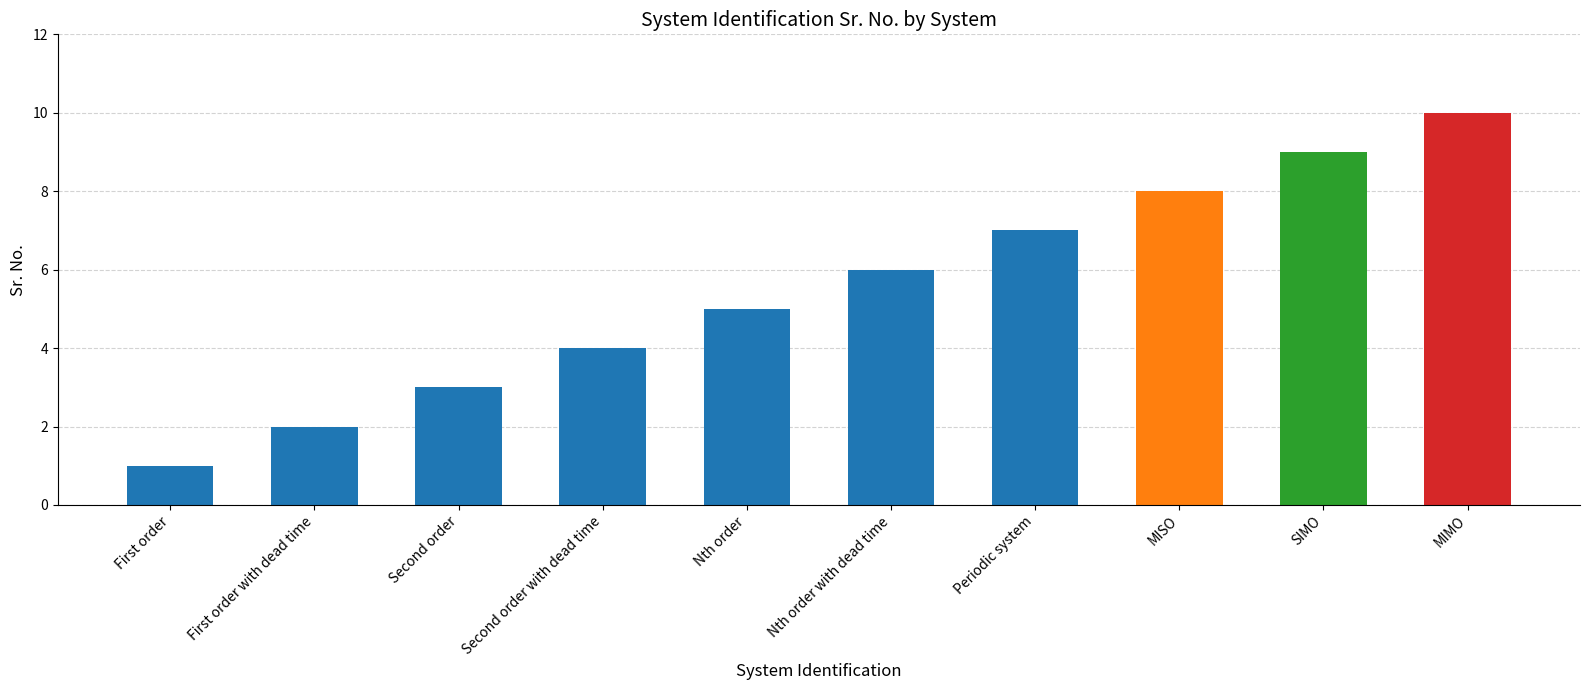

How many bars are there in total?

10